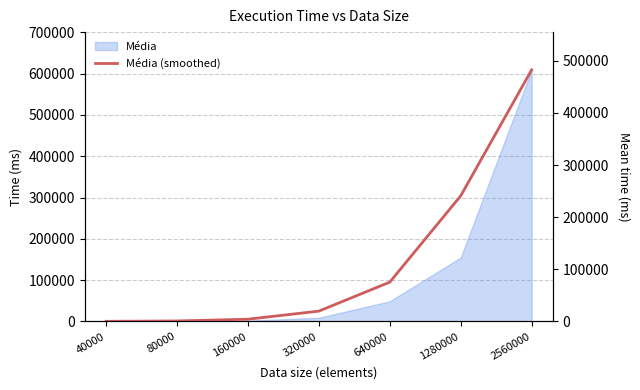

The value at 40000 is 205.3. True or false?

False